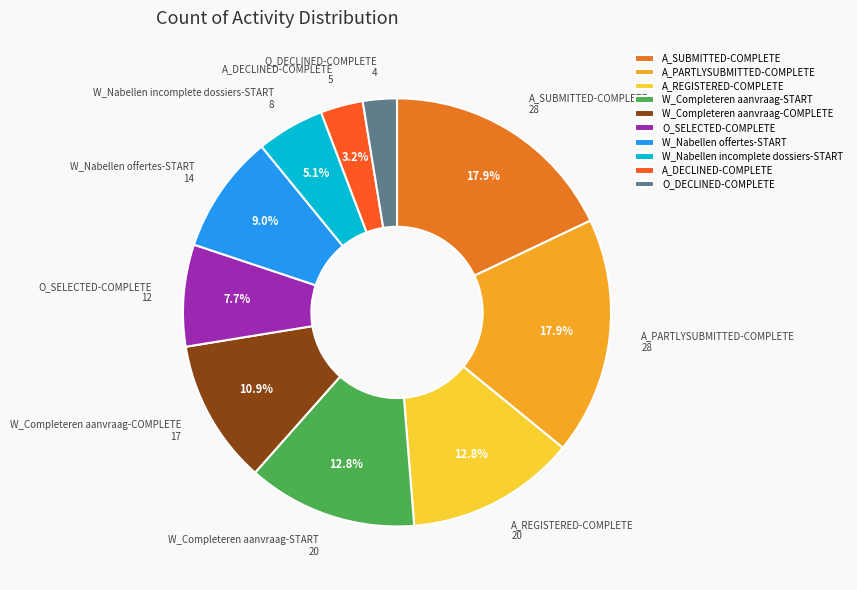

Which category has the smallest portion of the pie?

O_DECLINED-COMPLETE